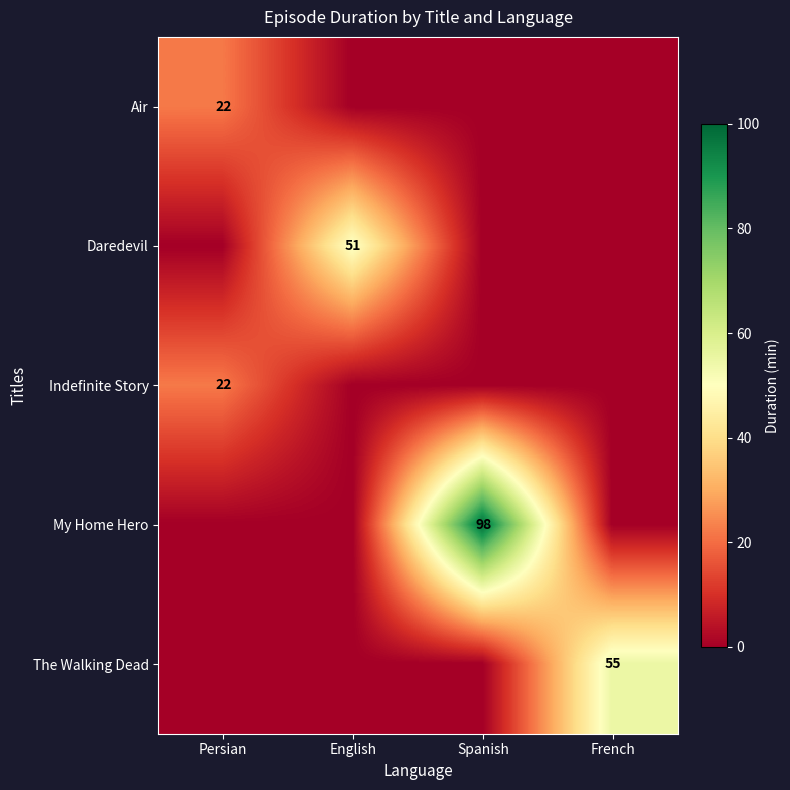

List the labels in order of Indefinite Story value, largest first.

Persian, English, Spanish, French